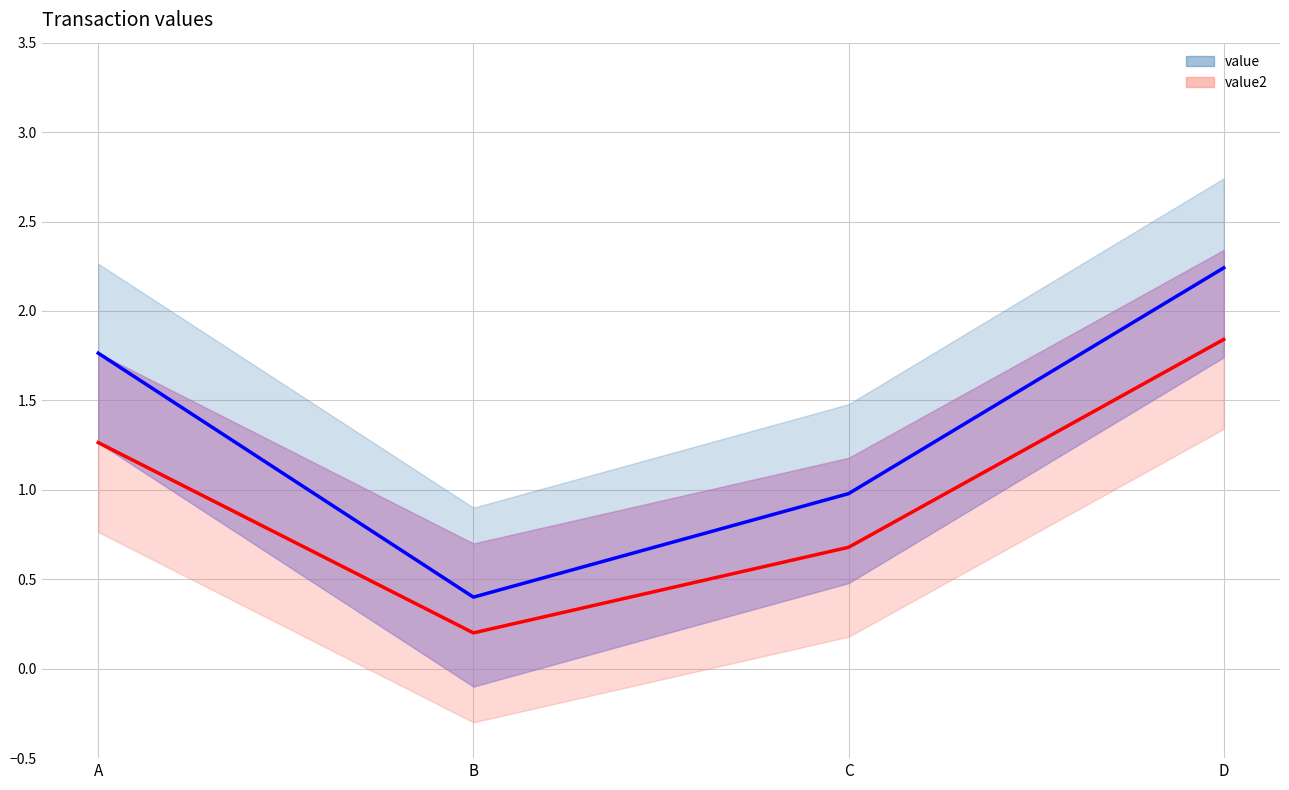

How many lines are shown in the chart?

2